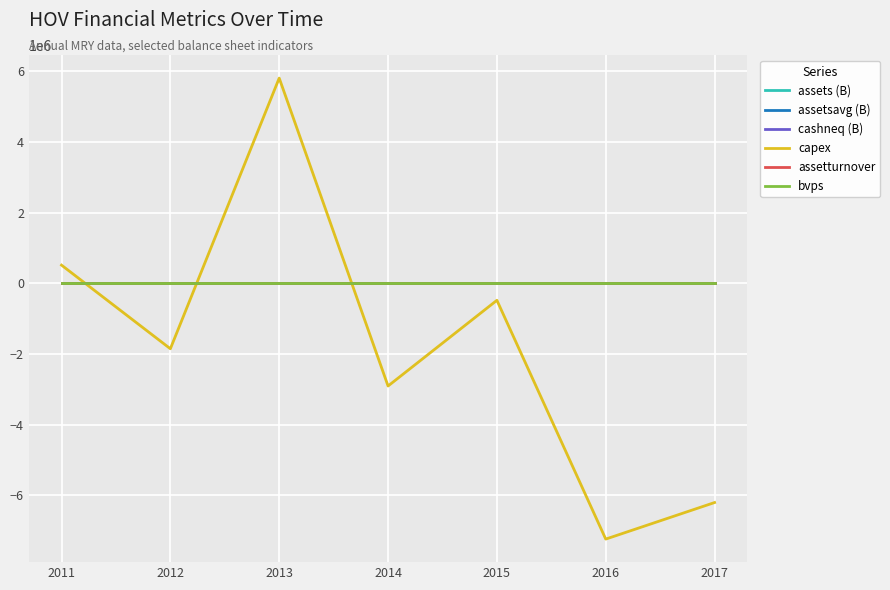

Count the number of data series in this chart.

6